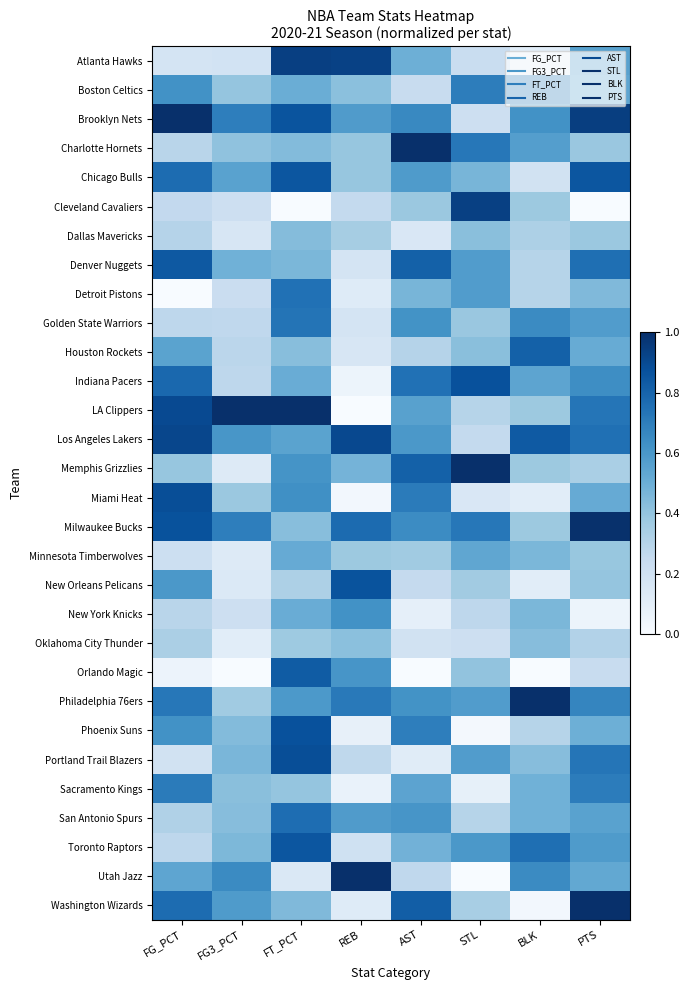

At which category is the sum across all series the highest?

FT_PCT